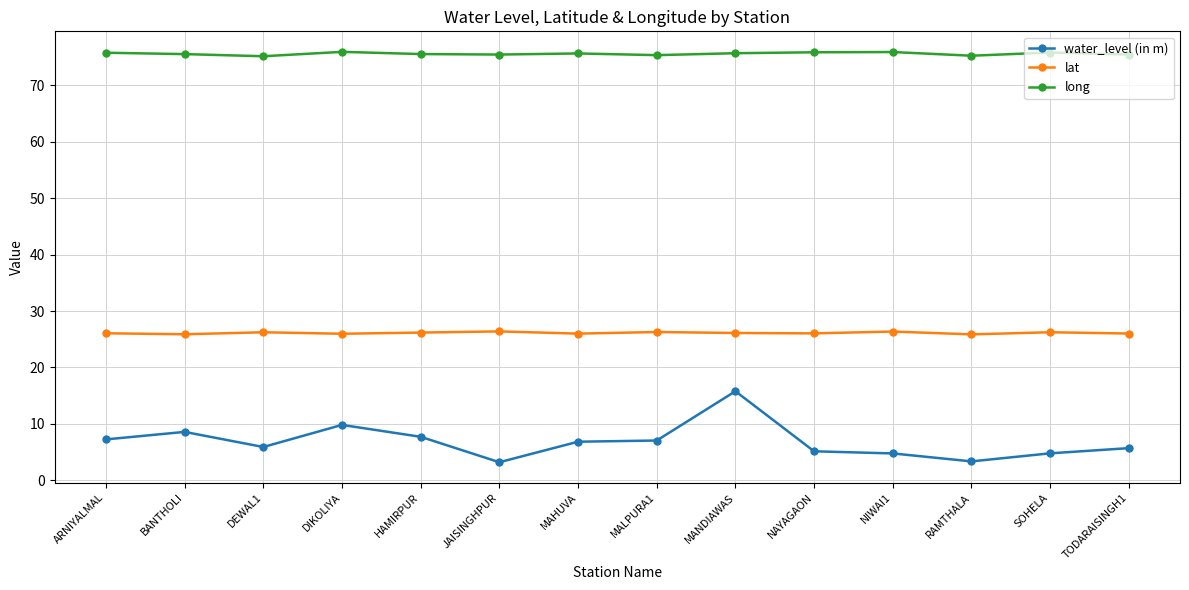

What is the sum of all lat values?

365.6